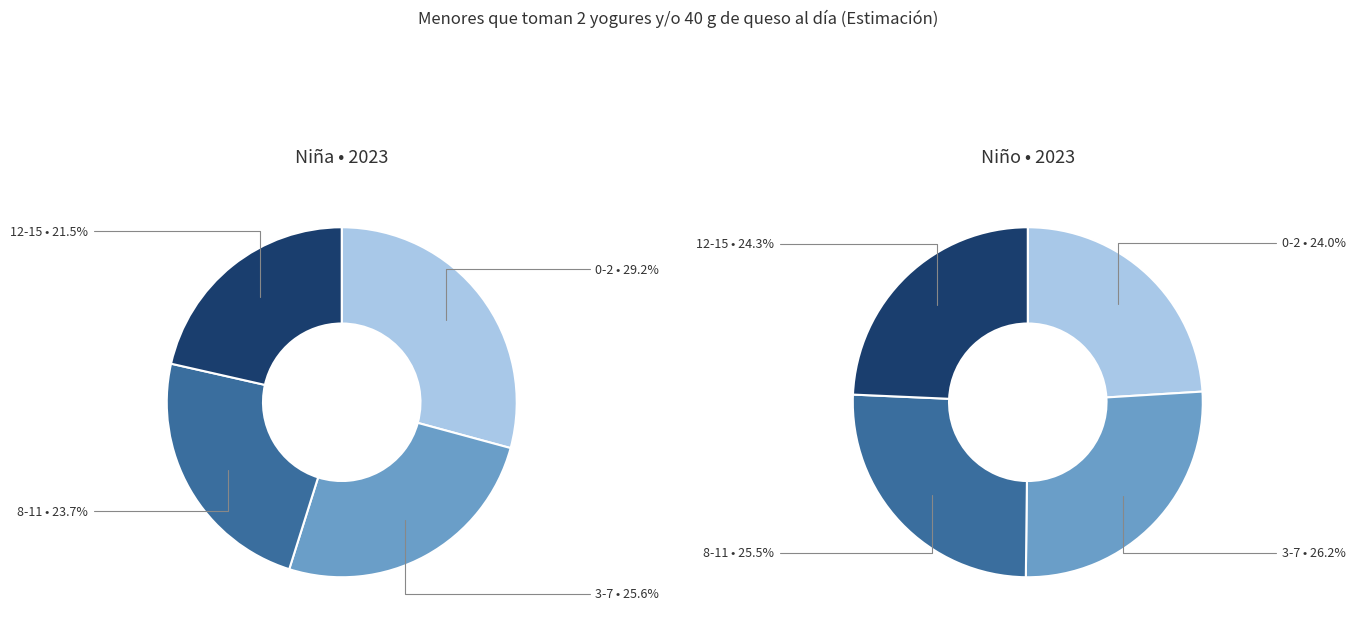

What is the smallest slice in the pie chart?

12-15